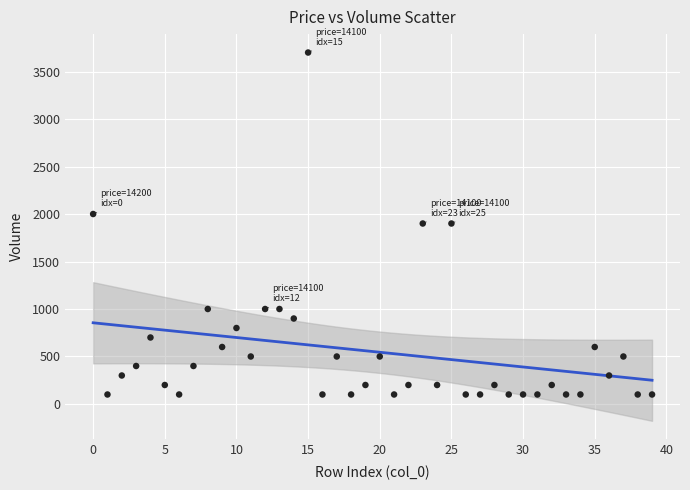

How many data points are displayed?

40